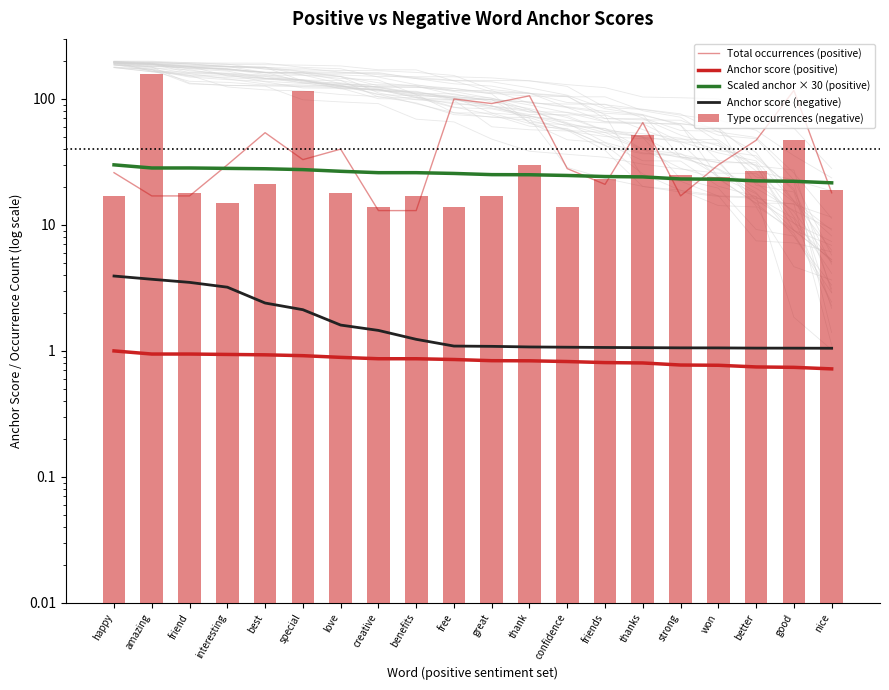

What is the label of the 14th bar from the left?

friends